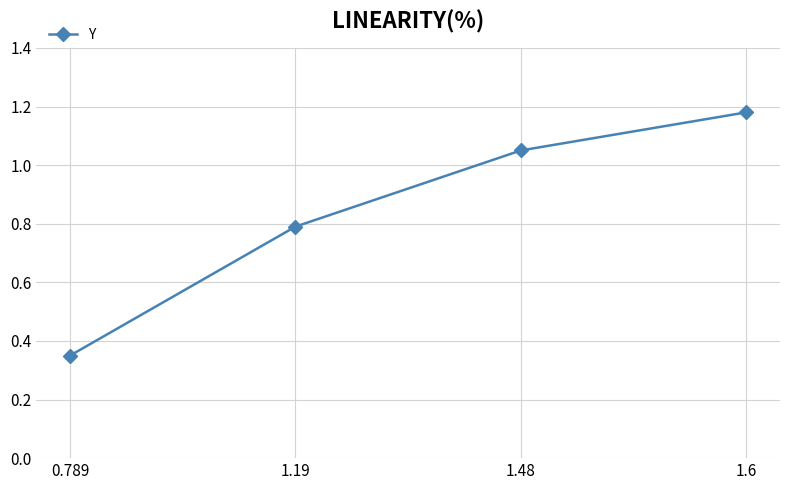

What is the difference between the values at 1.19 and 1.6?

0.4